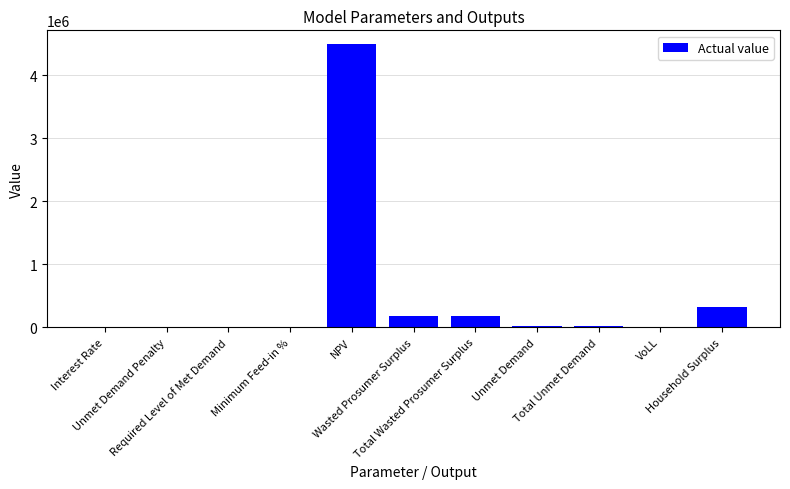

Reading left to right, list all the values displayed in this chart.

Interest Rate=0.1	Unmet Demand Penalty=0.0	Required Level of Met Demand=0.0	Minimum Feed-in %=0.0	NPV=4486195.3	Wasted Prosumer Surplus=173398.7	Total Wasted Prosumer Surplus=173398.7	Unmet Demand=21782.6	Total Unmet Demand=21782.6	VoLL=0.7	Household Surplus=326718.9